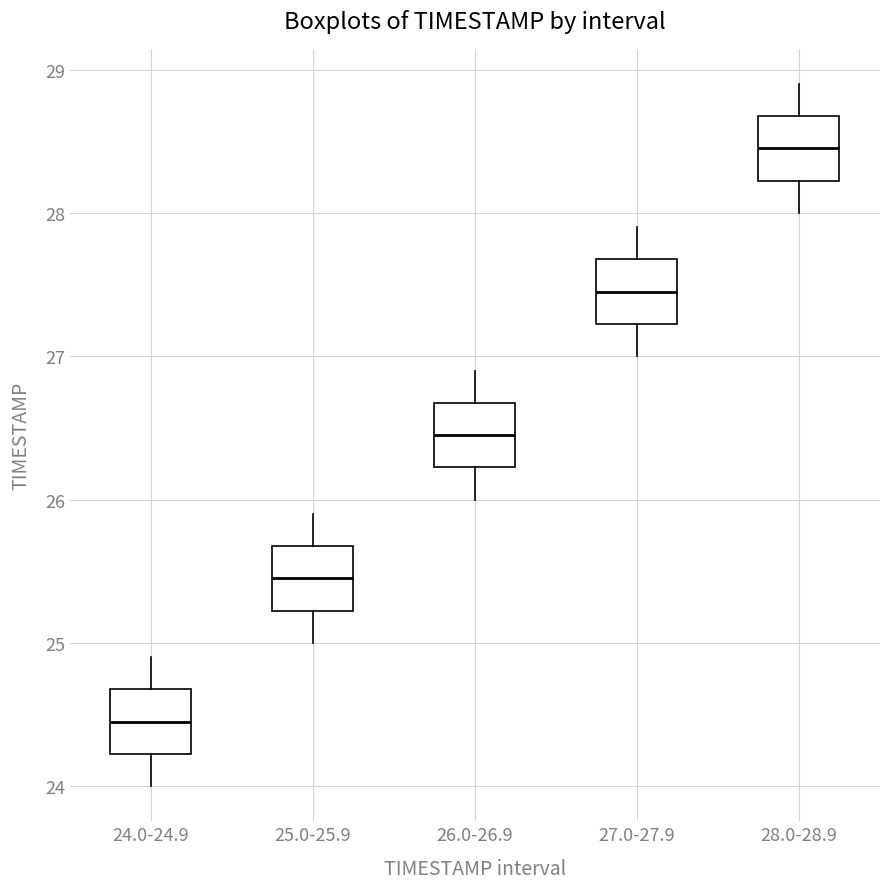

Where does the lower whisker of the box for 24.0-24.9 end on the y-axis? The values are not printed on the chart, so give them approximately, as read against the axis.

24.0